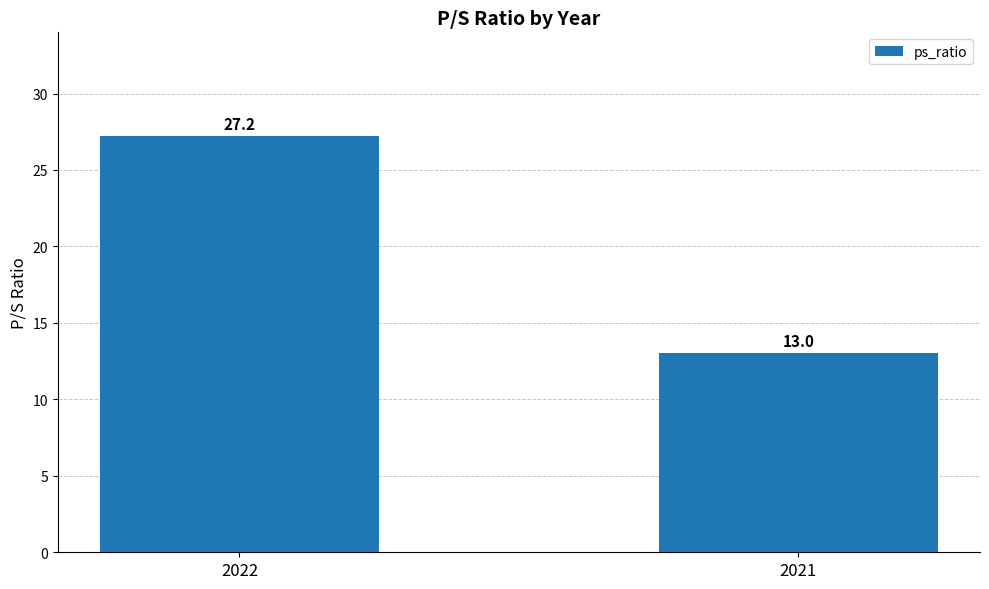

What is the greatest value displayed?

27.2